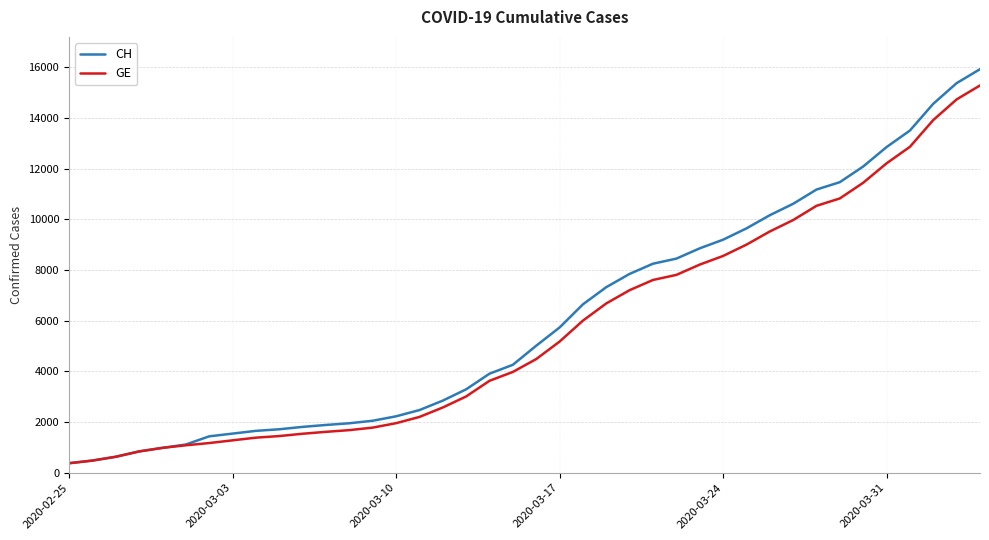

What is the smallest value displayed?

375